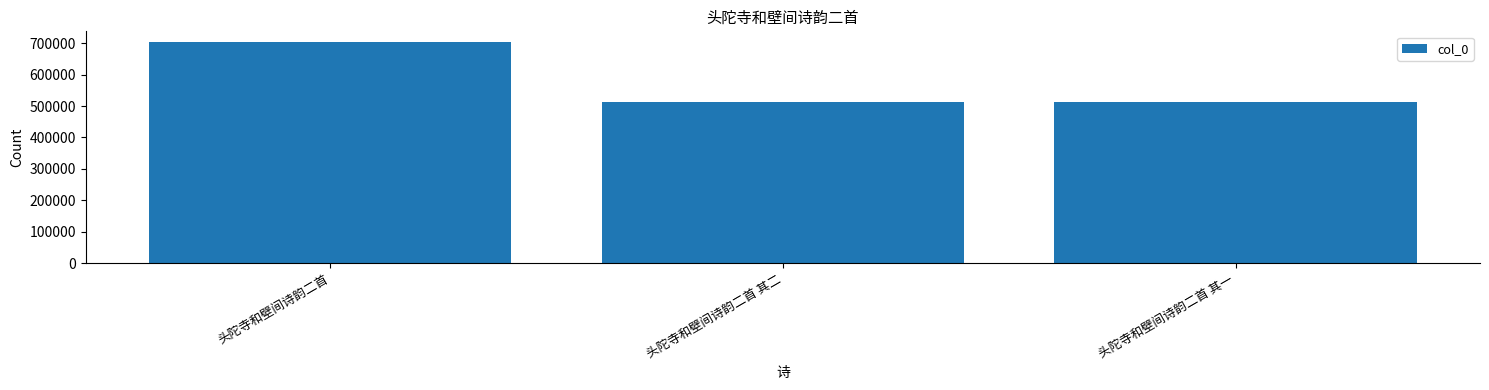

How many categories are shown in the chart?

3